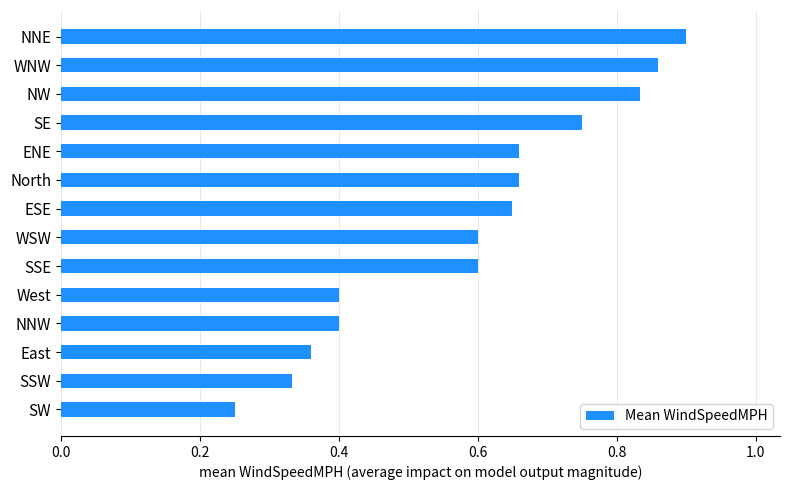

True or false: the data shows 0.9 at NNE.

True